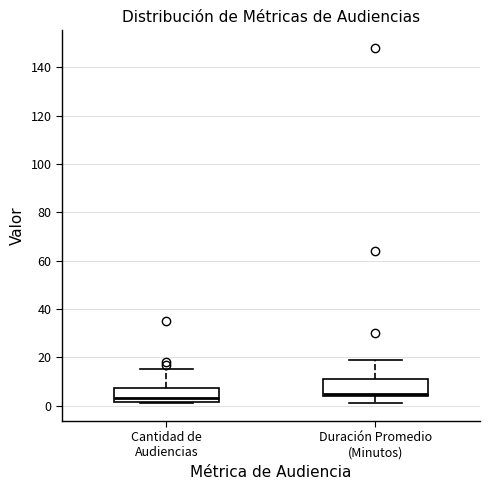

Where does the median line of the box for Cantidad de Audiencias sit on the y-axis? The values are not printed on the chart, so give them approximately, as read against the axis.

4